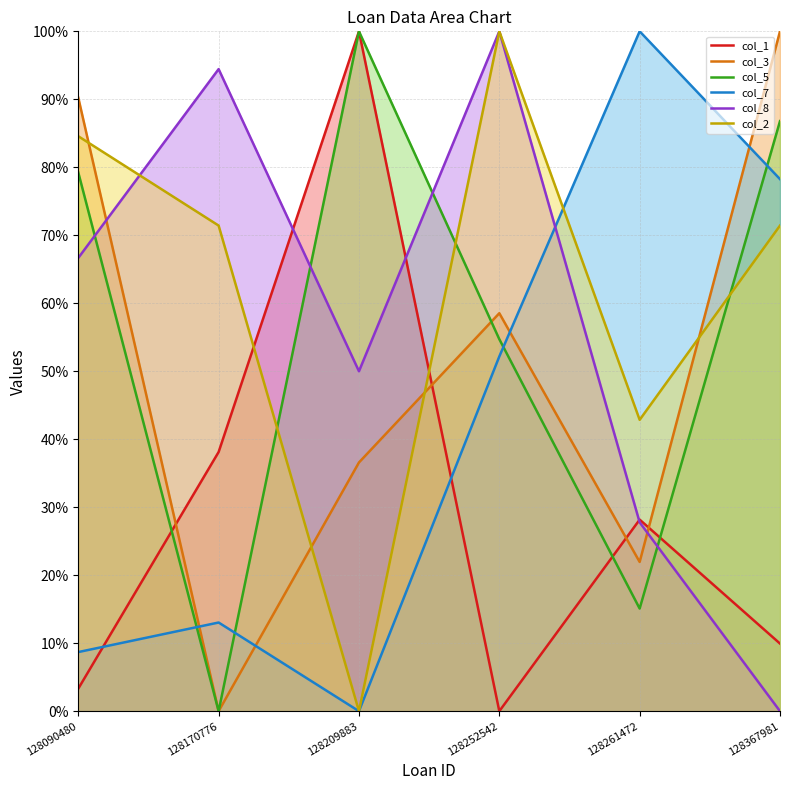

Is the value of col_7 at 128209883 greater than the value of col_3 at 128209883?

No